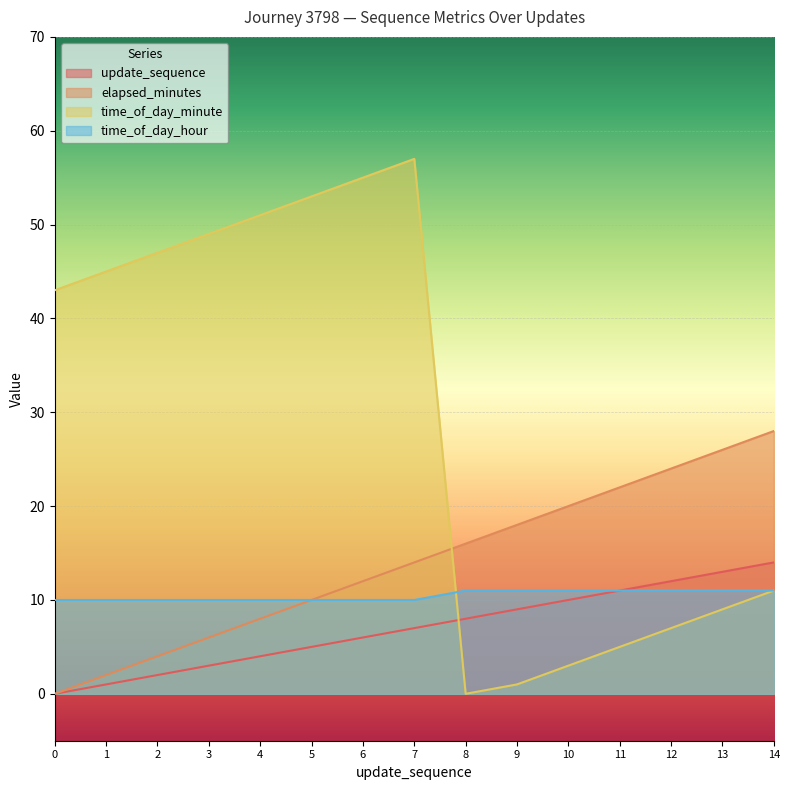

What is the value of the elapsed_minutes point at the 14th from the left?

26